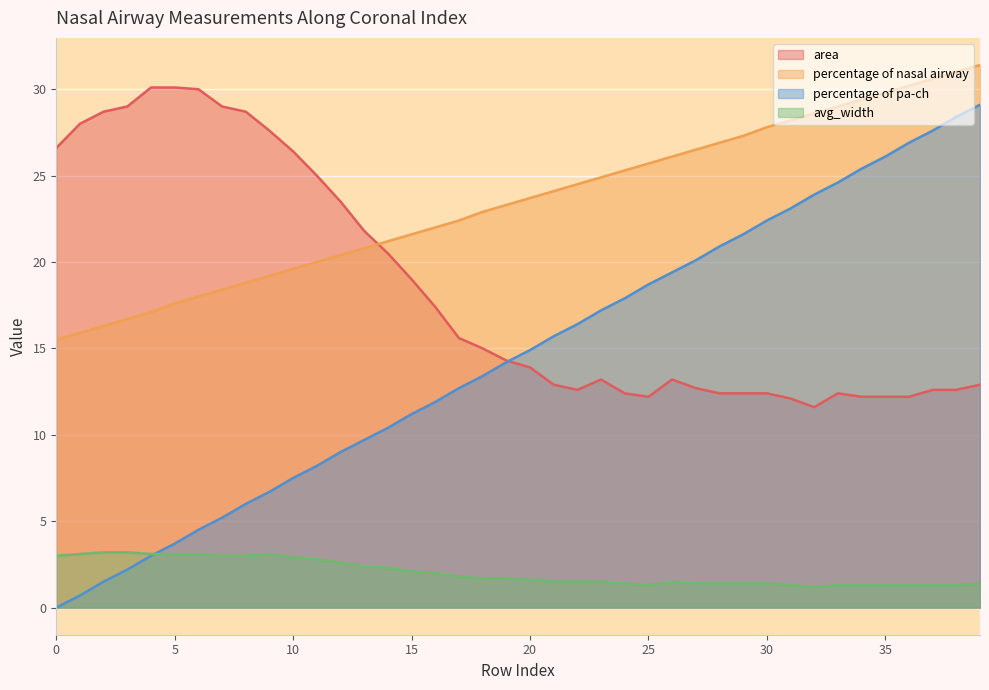

Which series has the largest total across all categories?

percentage of nasal airway